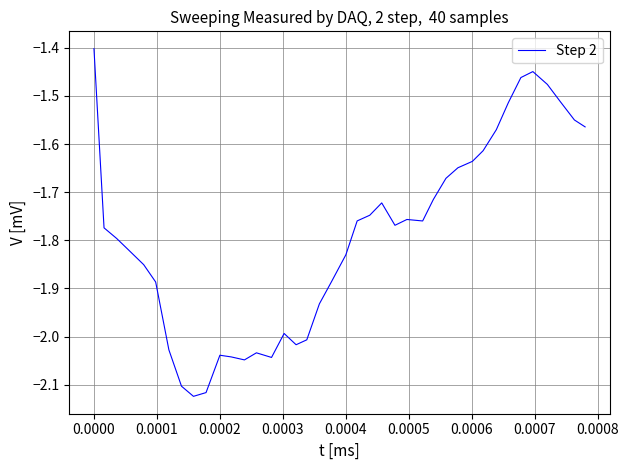

What is the difference between the maximum and minimum values?

0.7